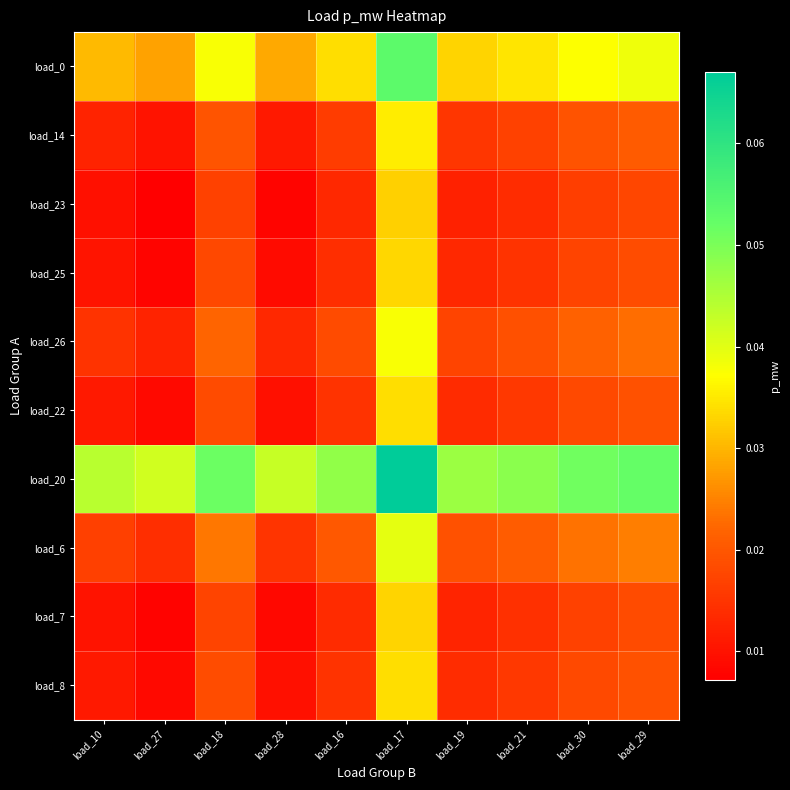

At how many categories does at least one series exceed 0?

10